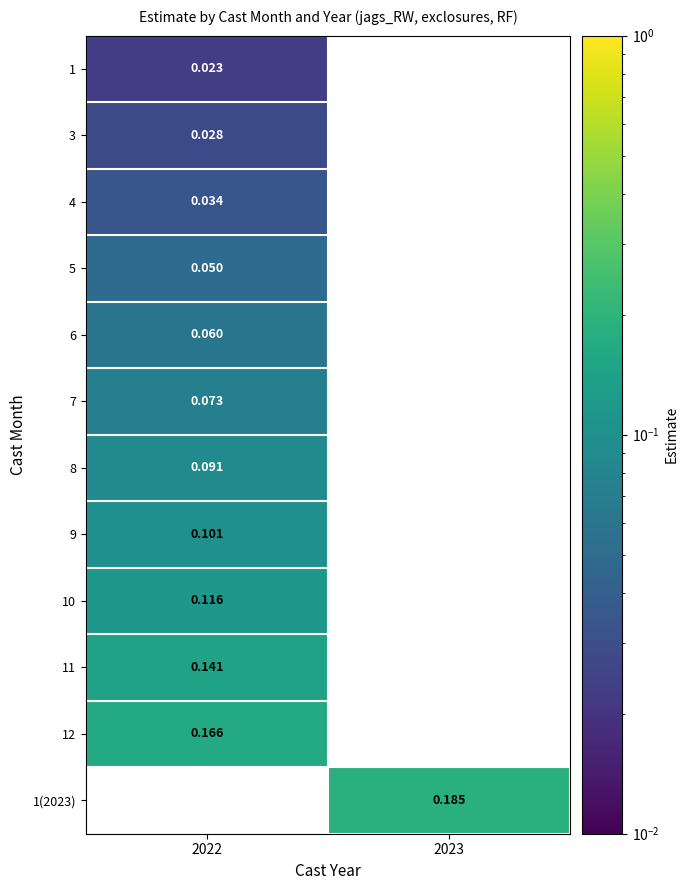

Is the value of 11 at 2022 greater than the value of 10 at 2022?

Yes